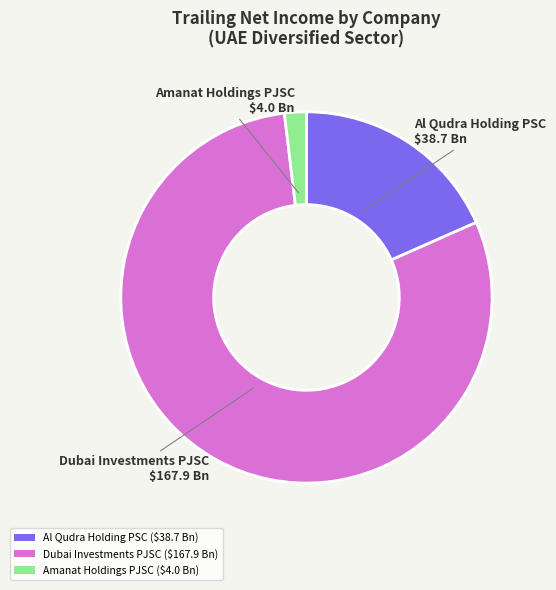

Which category accounts for the majority?

Dubai Investments PJSC ($167.9 Bn)